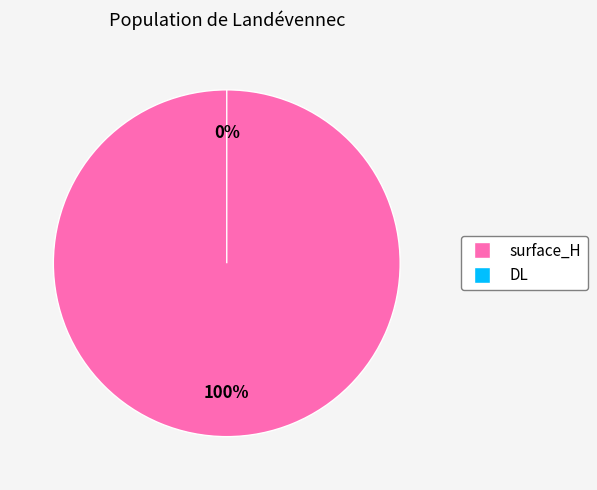

Which slice is the largest?

surface_H